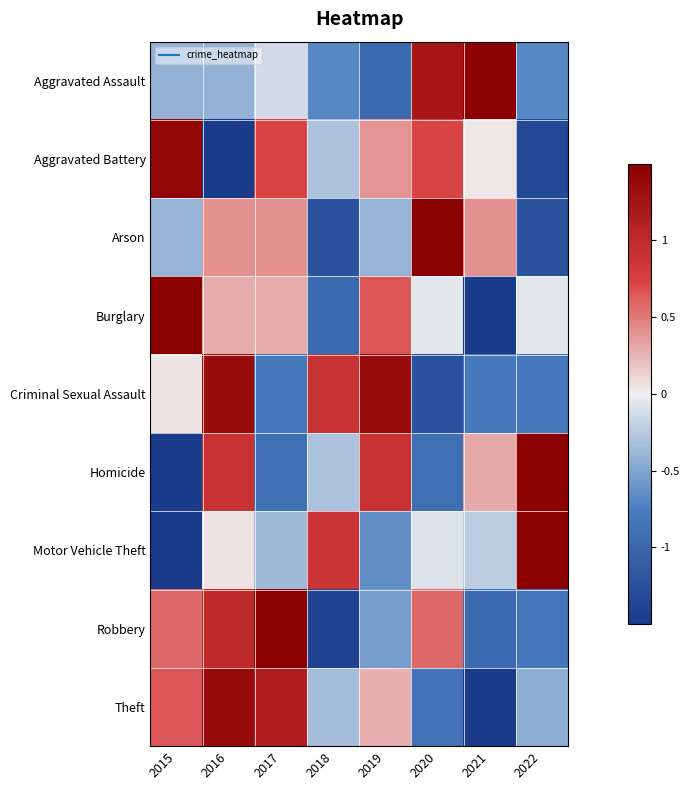

Count the number of categories in the chart.

8